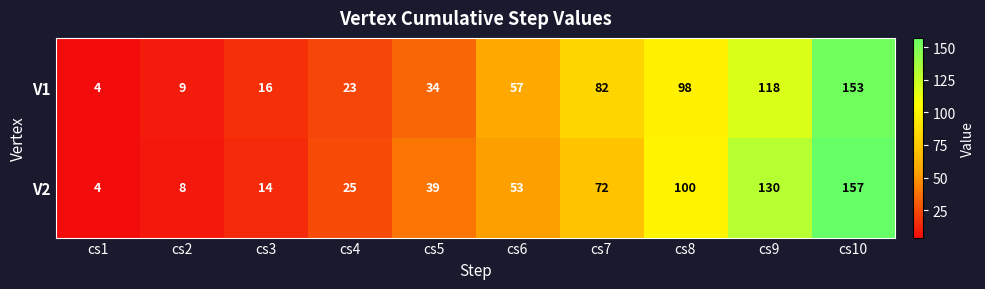

Count the number of categories in the chart.

10